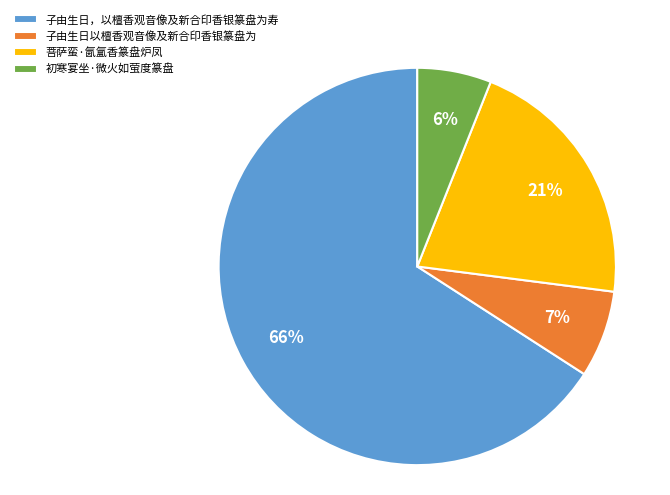

Do 子由生日，以檀香观音像及新合印香银篆盘为寿 and 子由生日以檀香观音像及新合印香银篆盘为 together represent more than half of the pie?

Yes